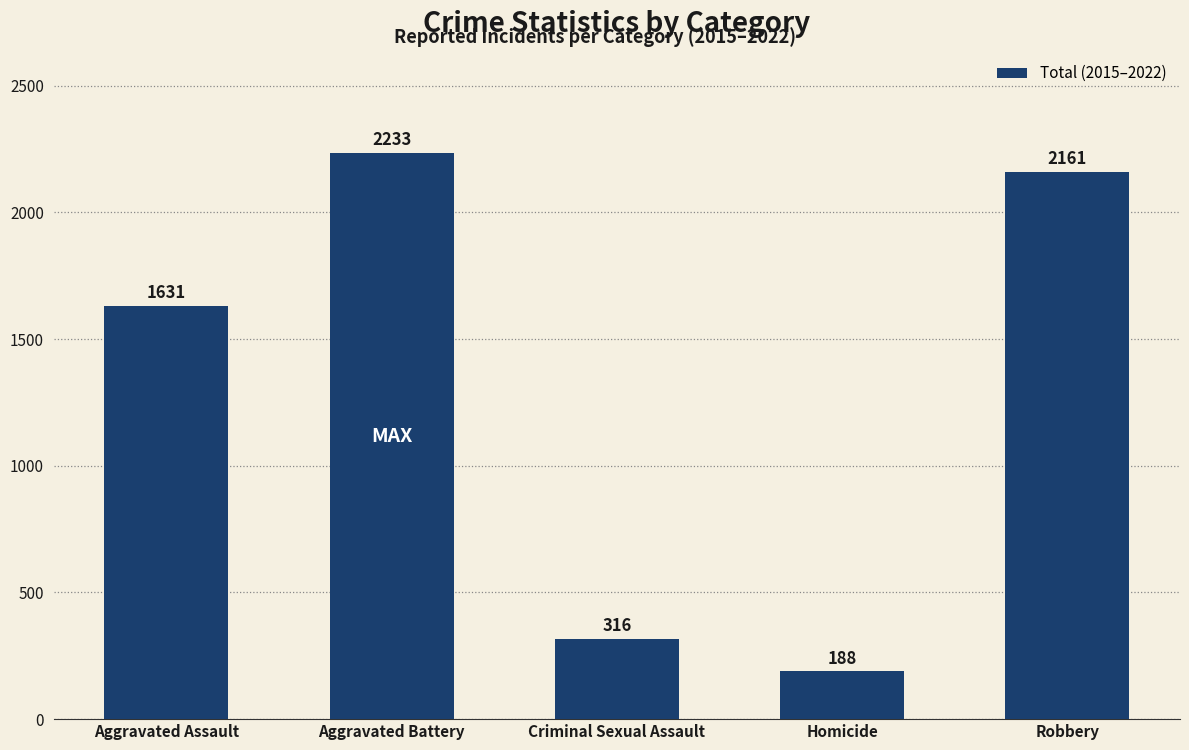

What position from the right is Robbery?

1